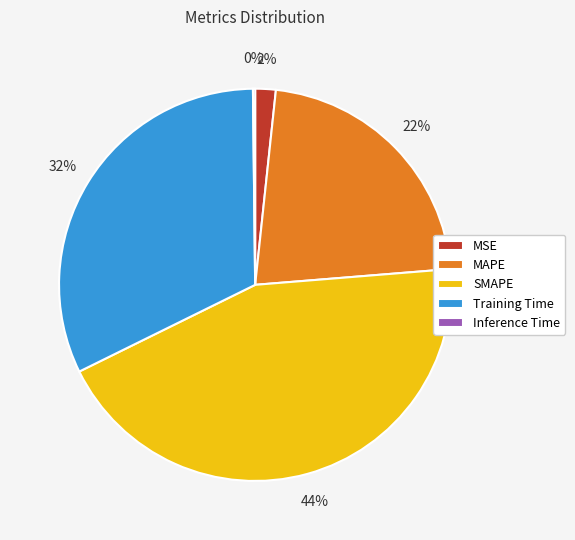

To the nearest percent, what is the combined percentage of MAPE and Training Time?

54%